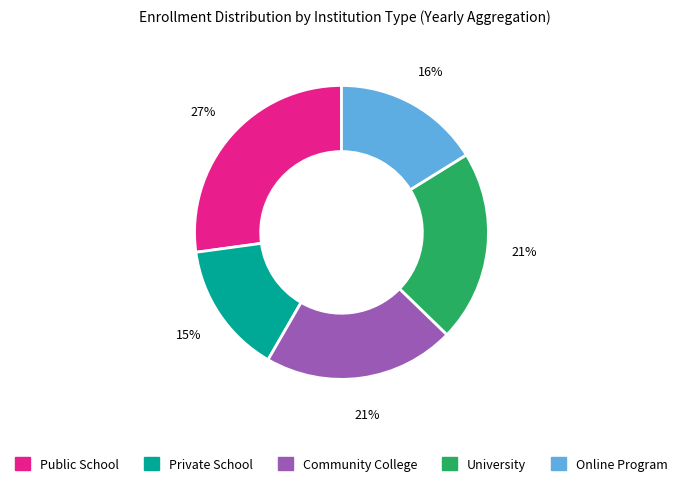

Count the number of slices in the pie.

5